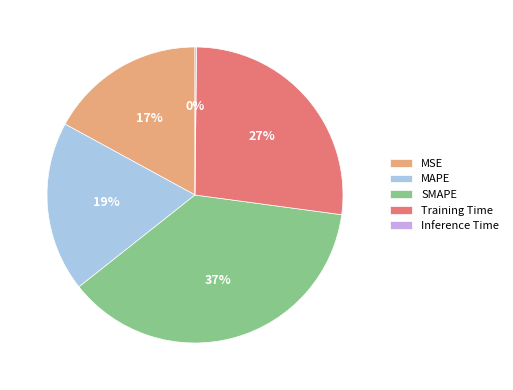

To the nearest percent, what is the average slice percentage?

20%